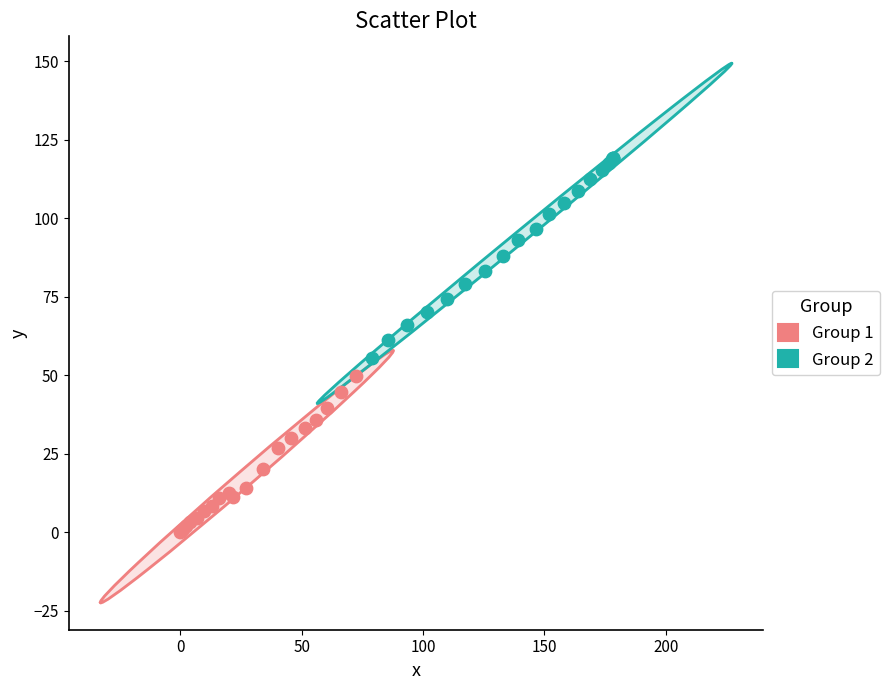

Which series has the widest spread of Y values?

Group 2